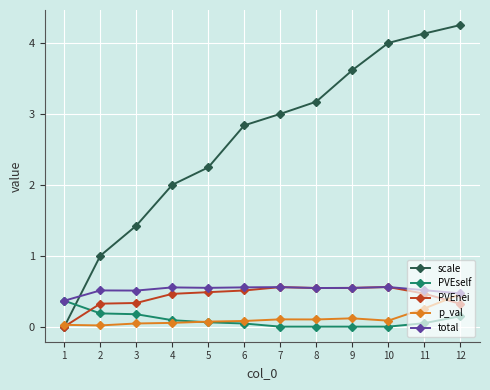

Which series changed the most between 10 and 11?

p_val